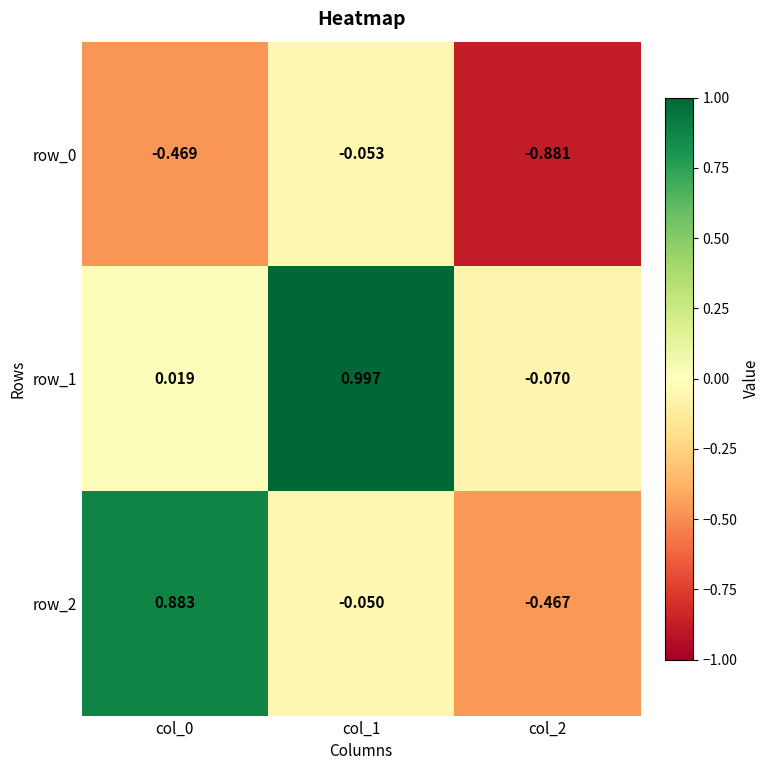

Is the value of row_1 at col_1 greater than the value of row_2 at col_0?

Yes